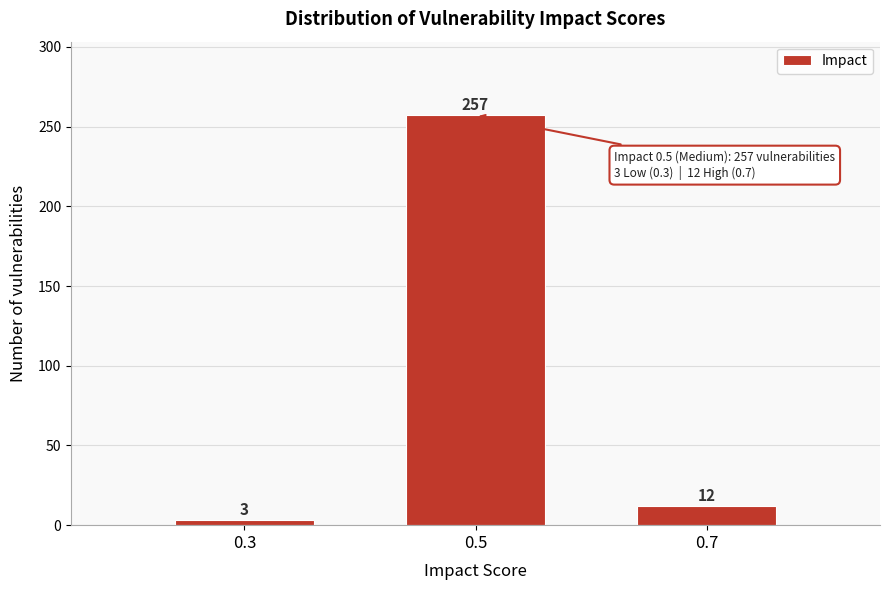

Reading left to right, what are all the values shown in this chart?

3	257	12